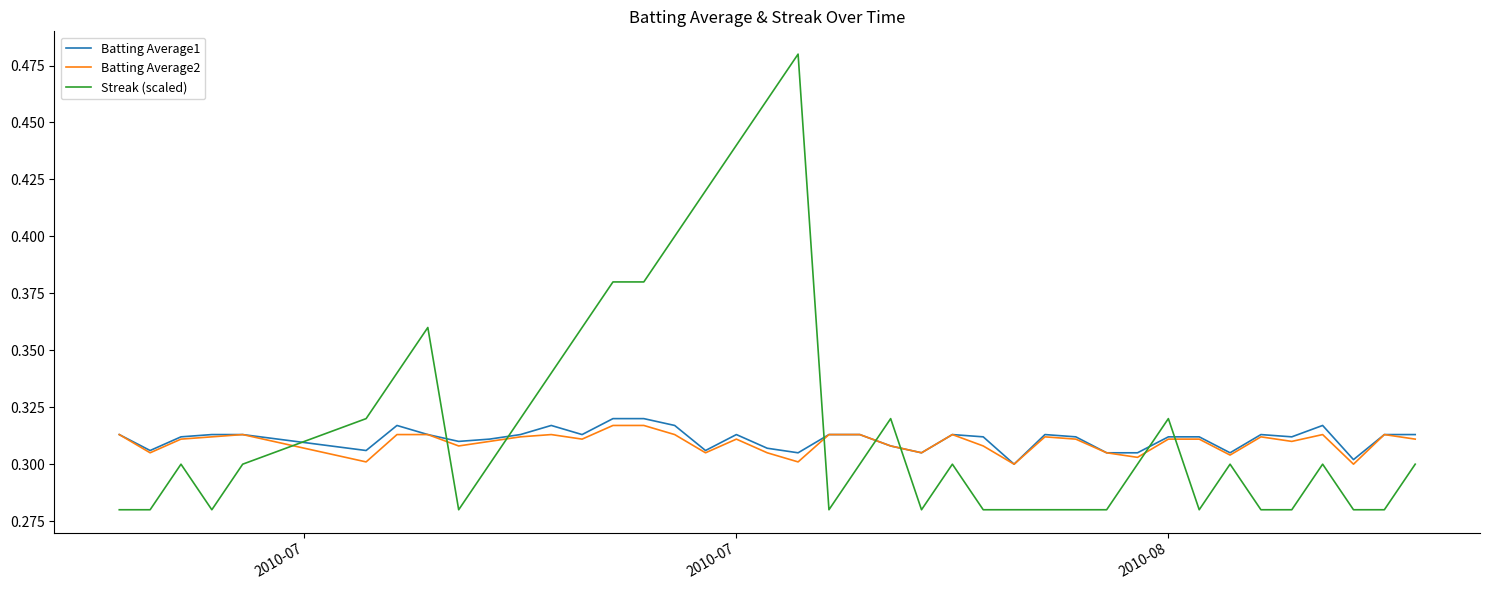

Which series has the largest total across all categories?

Streak (scaled)